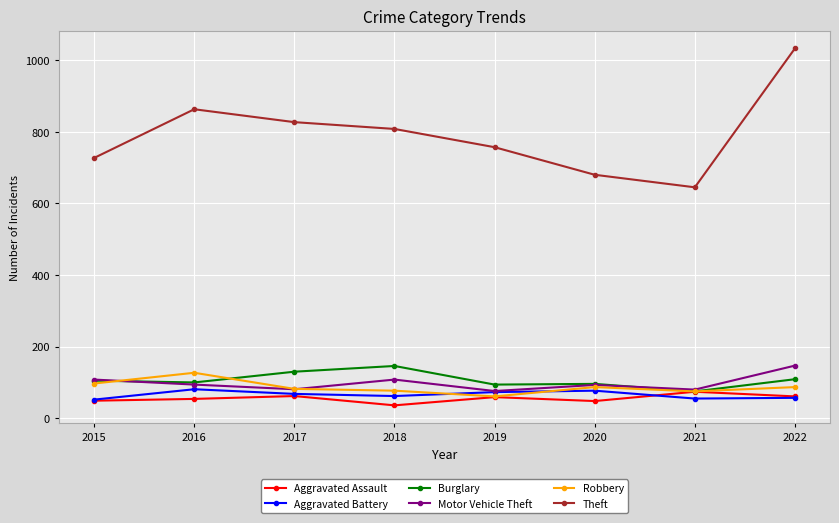

Which series changed the most between 2015 and 2020?

Theft